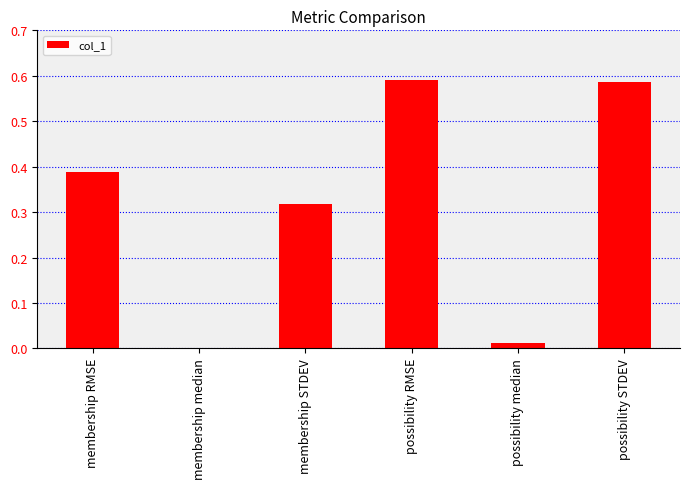

The value at membership STDEV is 0.4. True or false?

False